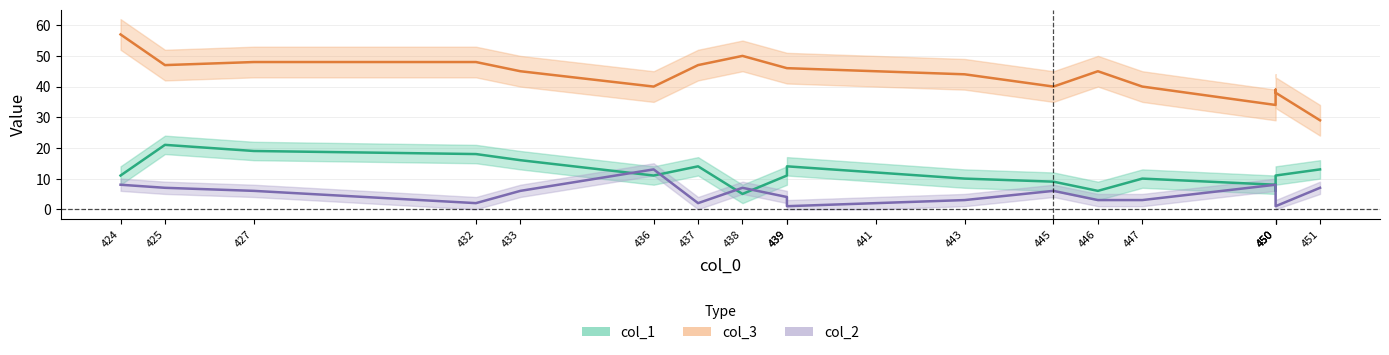

What is the maximum value for col_2?

13